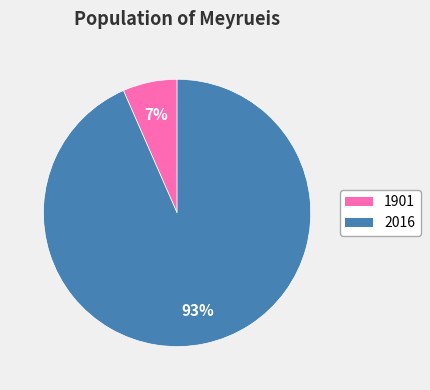

To the nearest percent, what is the combined percentage of 2016 and 1901?

100%